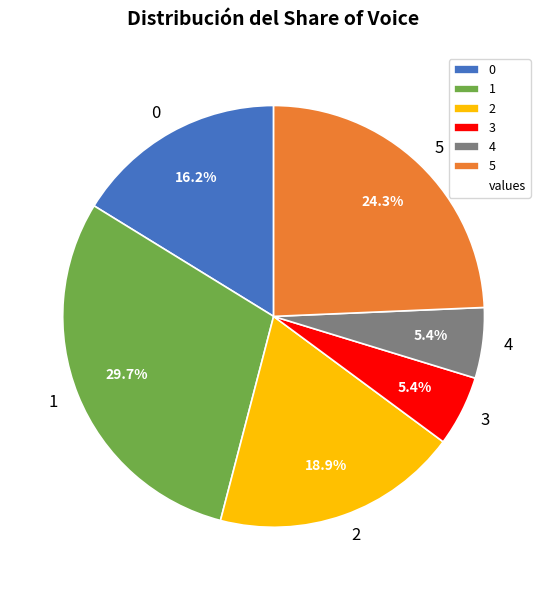

How many slices are in this pie chart?

6